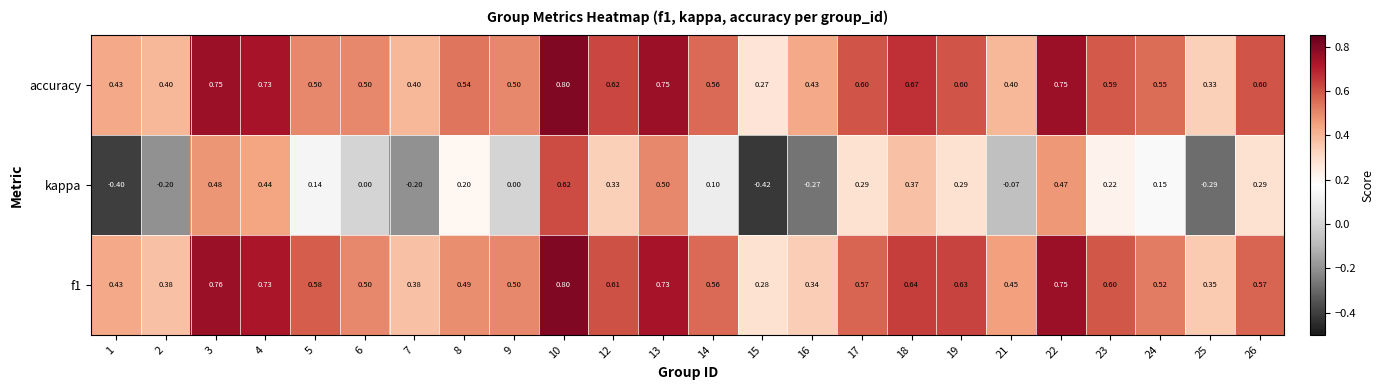

Is the value of accuracy at 8 greater than the value of f1 at 15?

Yes